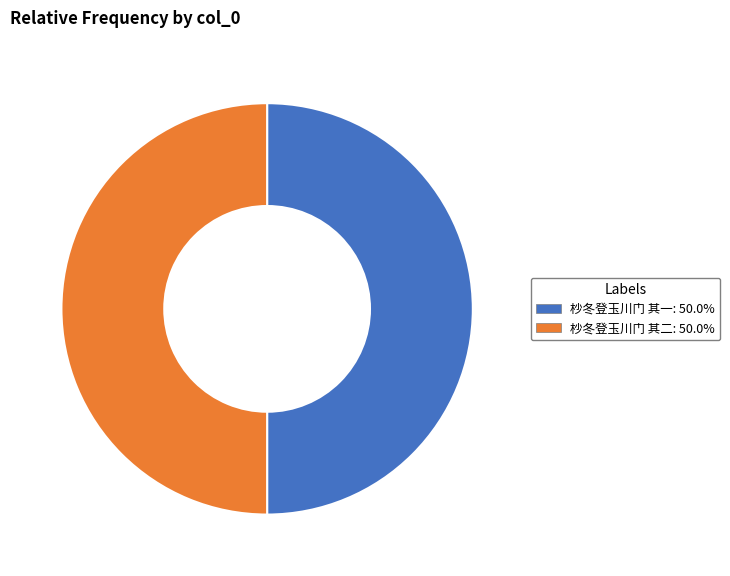

What is the ratio of the value at 杪冬登玉川门 其一: 50.0% to the value at 杪冬登玉川门 其二: 50.0%?

1.0